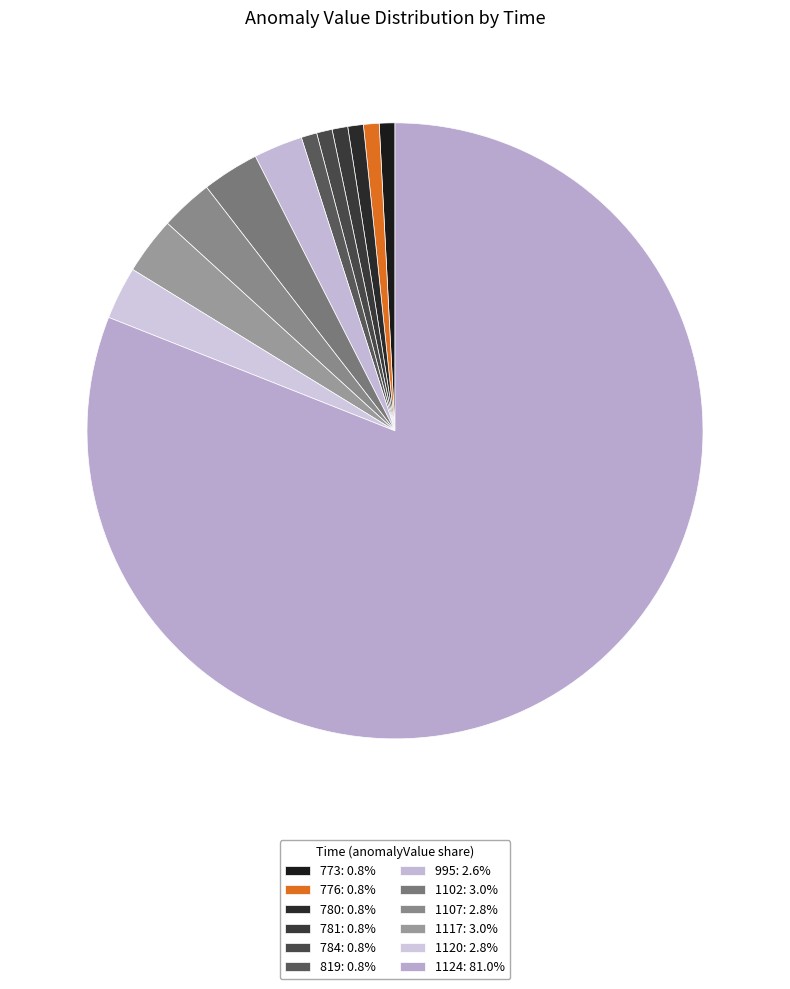

To the nearest percent, what portion does 781 represent?

1%